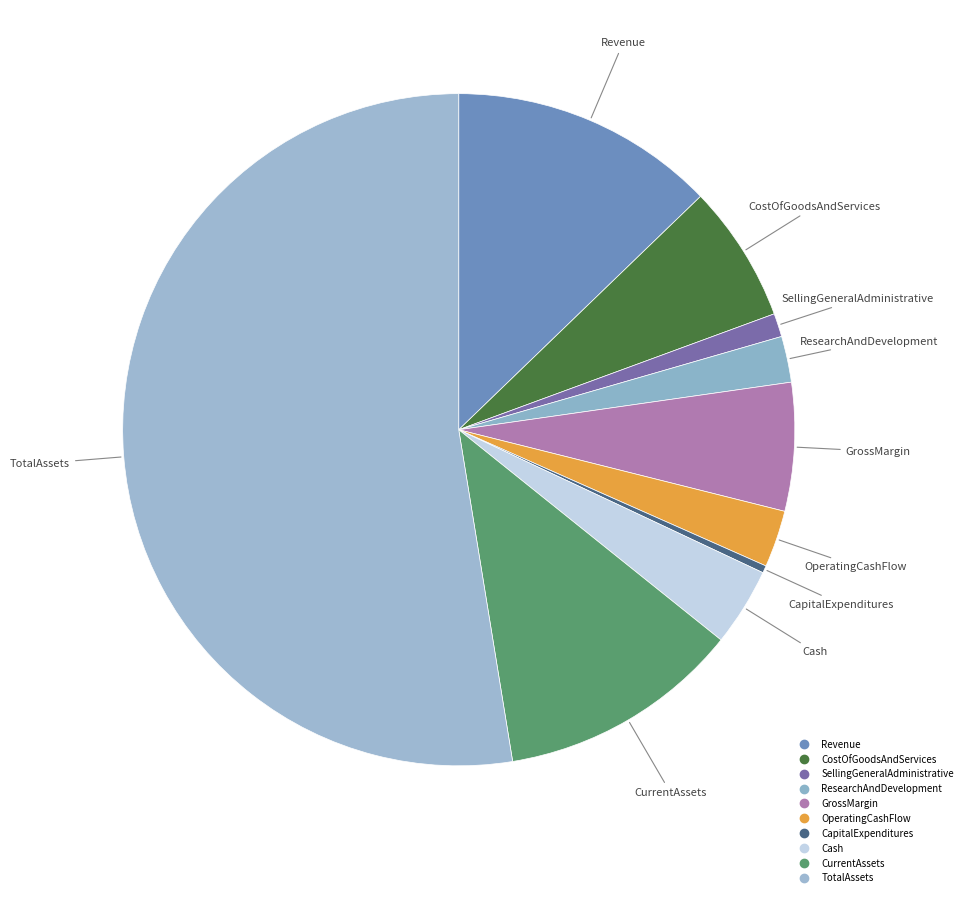

What is the smallest slice in the pie chart?

CapitalExpenditures